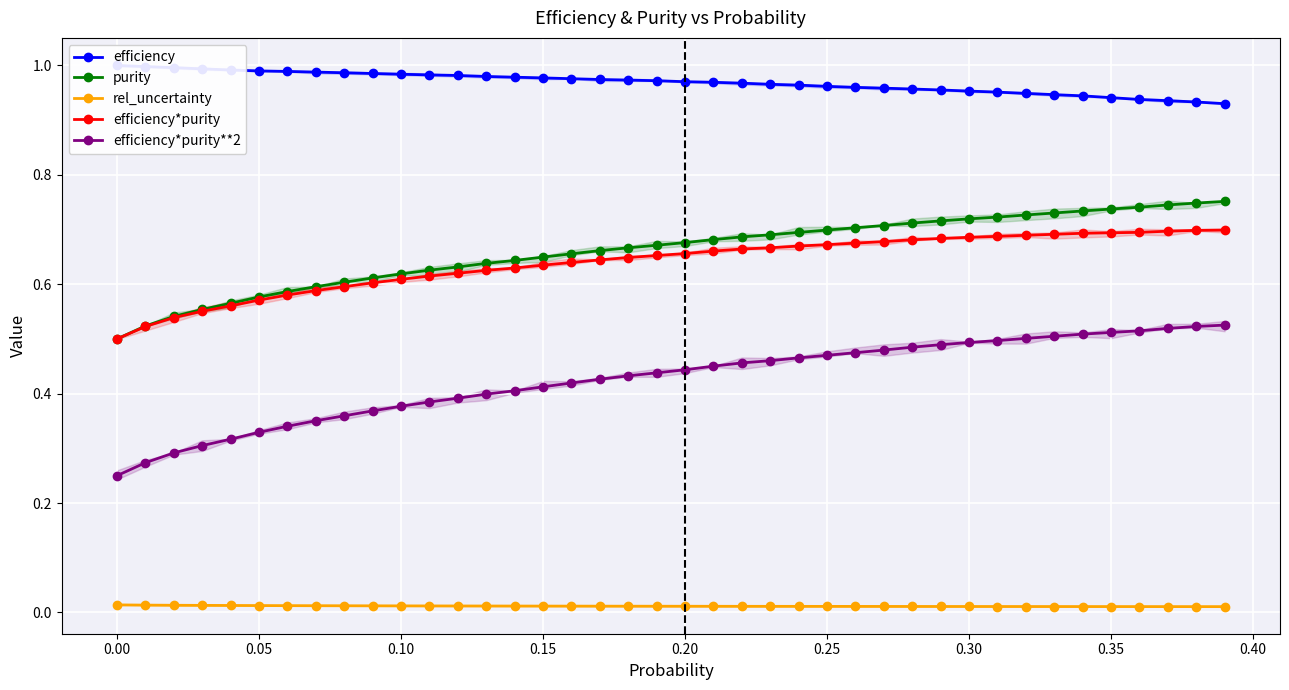

What is the difference between the highest and lowest values at 31?

0.9